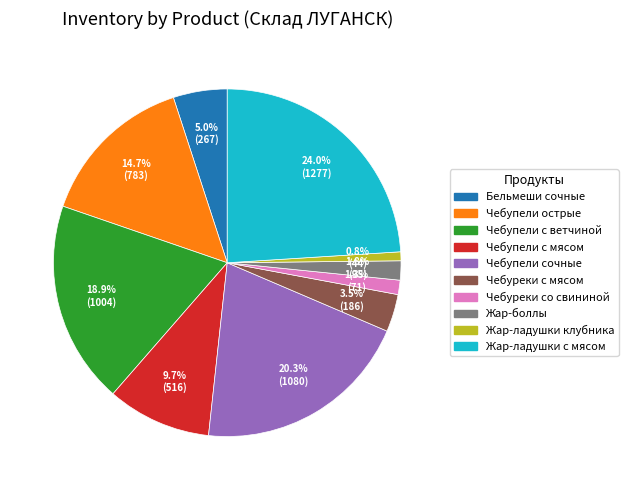

Is there any slice that represents more than half of the pie?

No